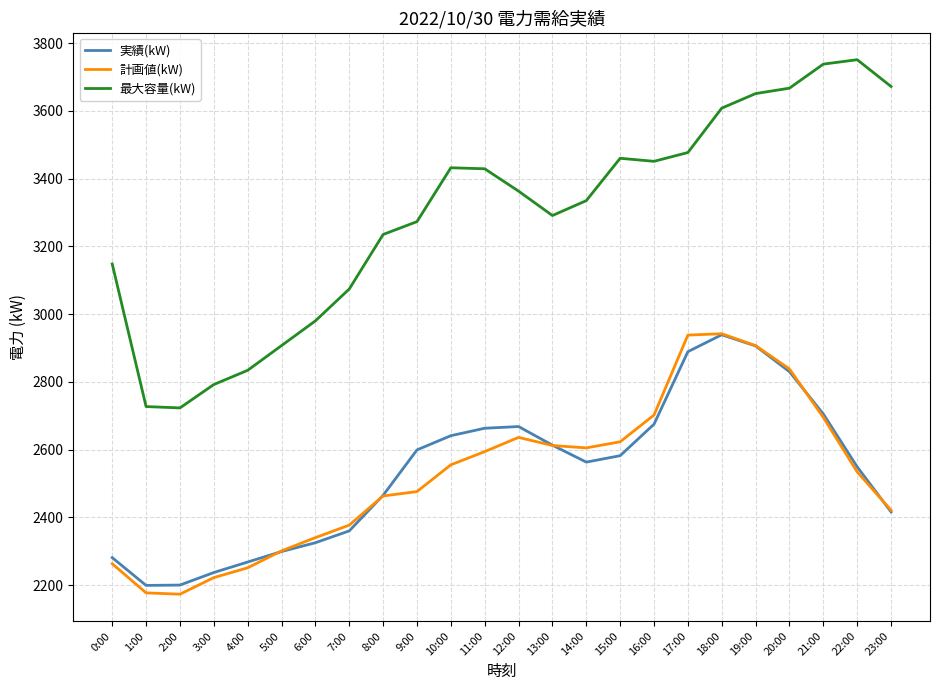

What position from the left is 9:00?

10